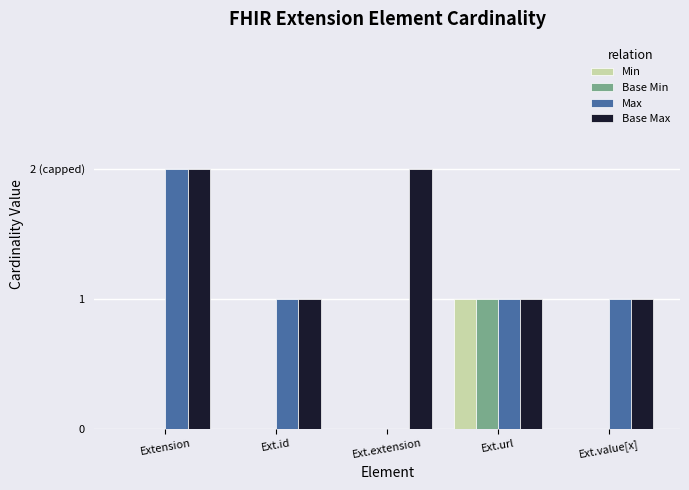

Where is Max nearest to the value 1?

Ext.id